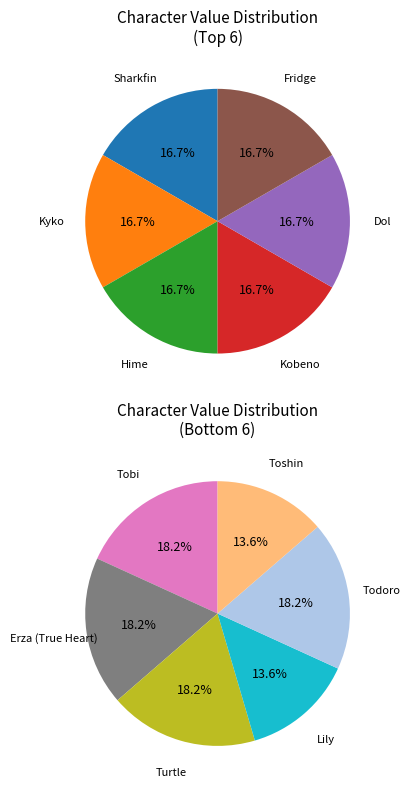

Does Erza (True Heart) represent more than half of the total?

No